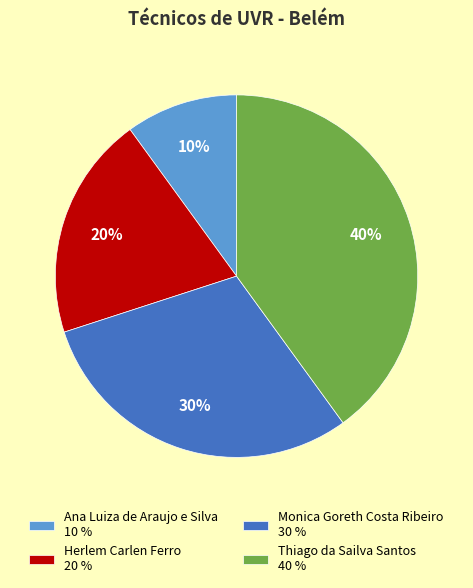

True or false: Herlem Carlen Ferro accounts for 28% of the total.

False